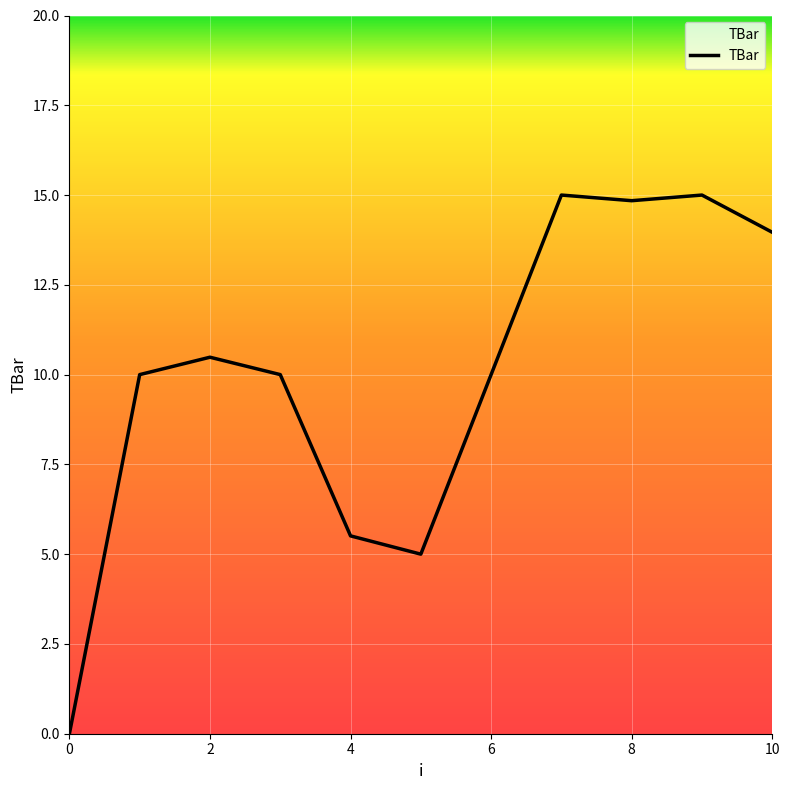

What is the greatest value displayed?

15.0